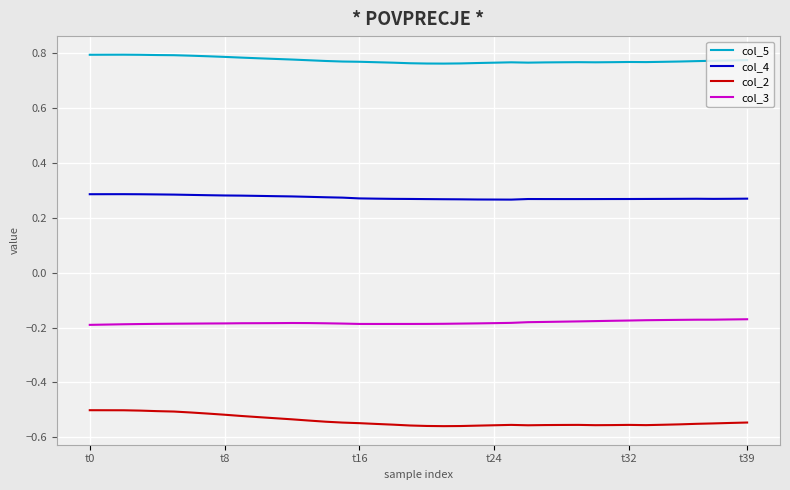

Rank the series by their maximum value, from lowest to highest.

col_2, col_3, col_4, col_5